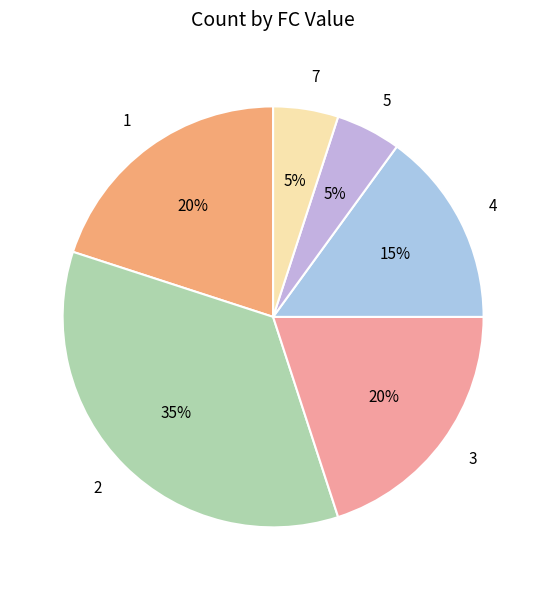

Count the number of slices in the pie.

6